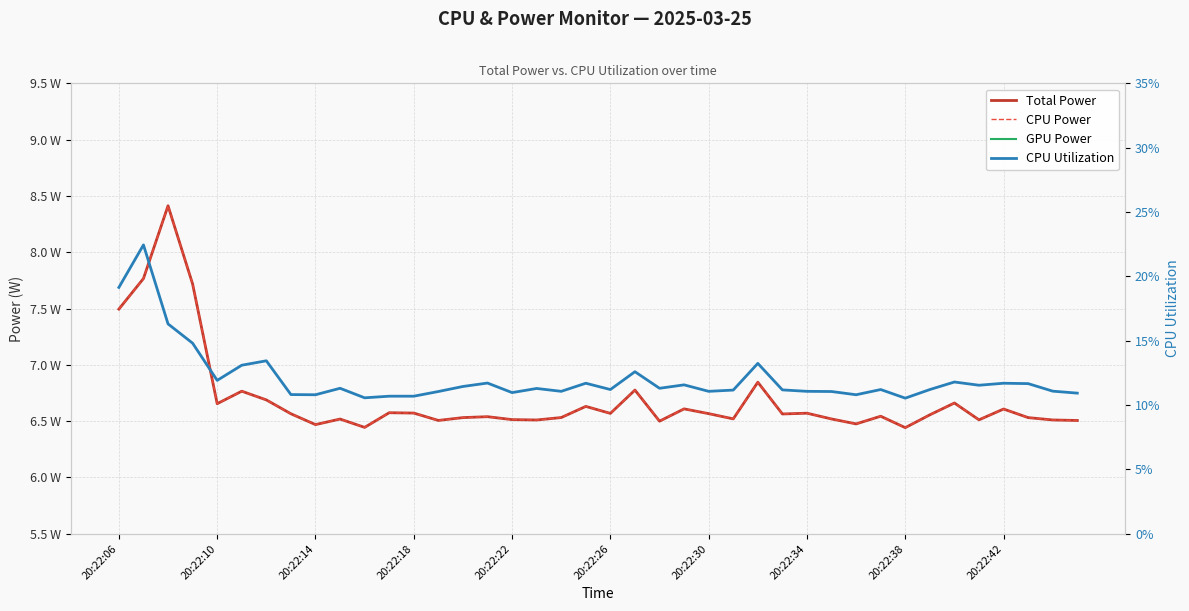

Count the number of data series in this chart.

4